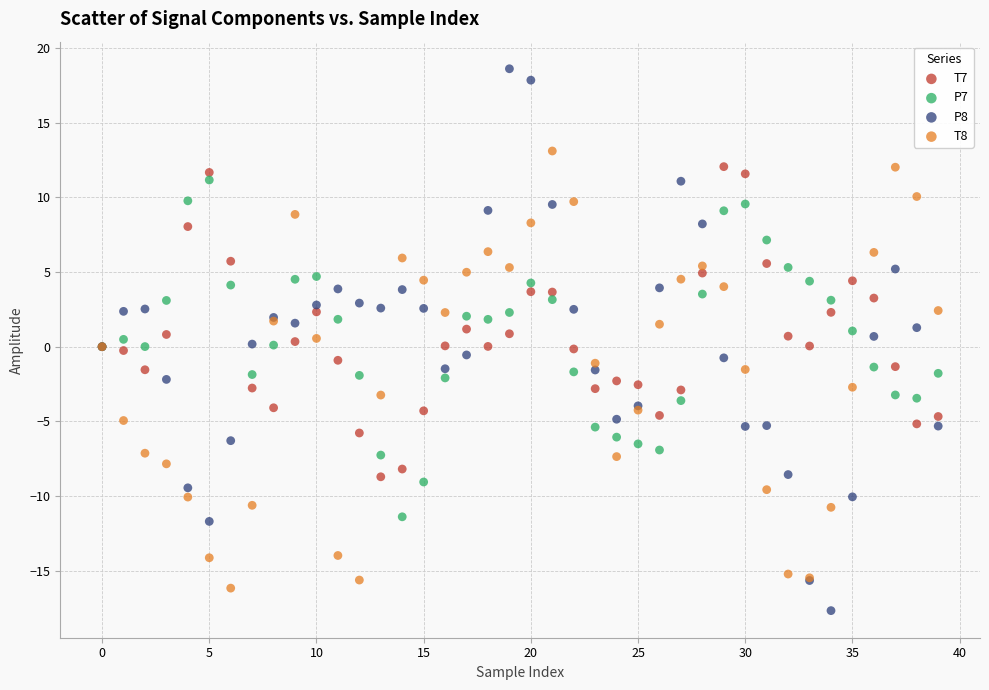

Which series contains the lowest Y value?

P8